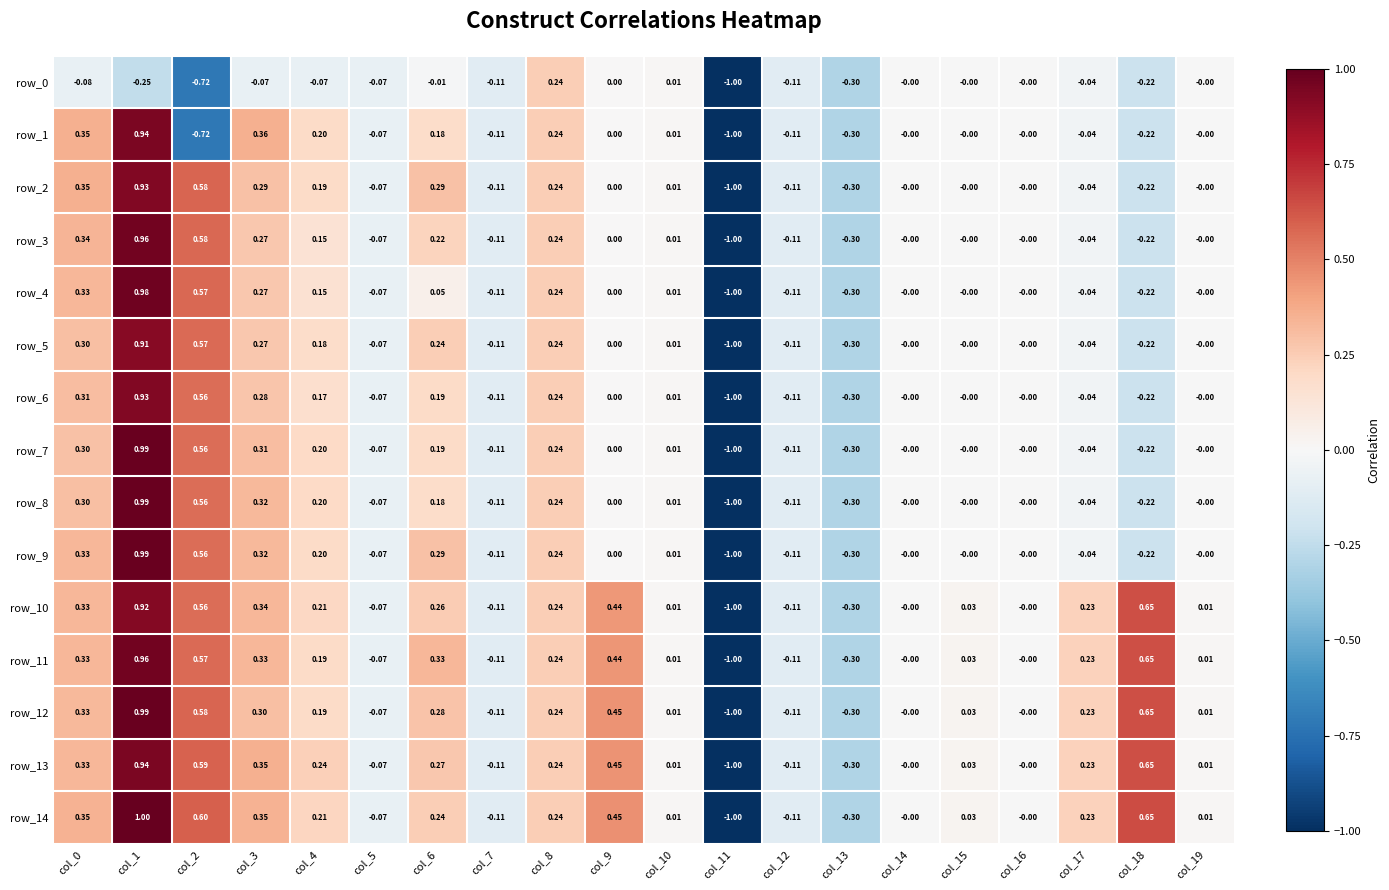

Is the value of row_1 at col_14 greater than the value of row_8 at col_0?

No